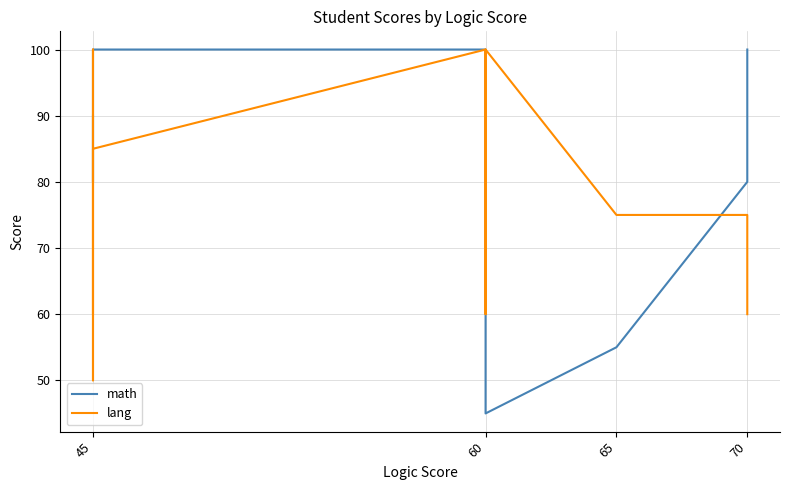

What position from the left is 70?

4